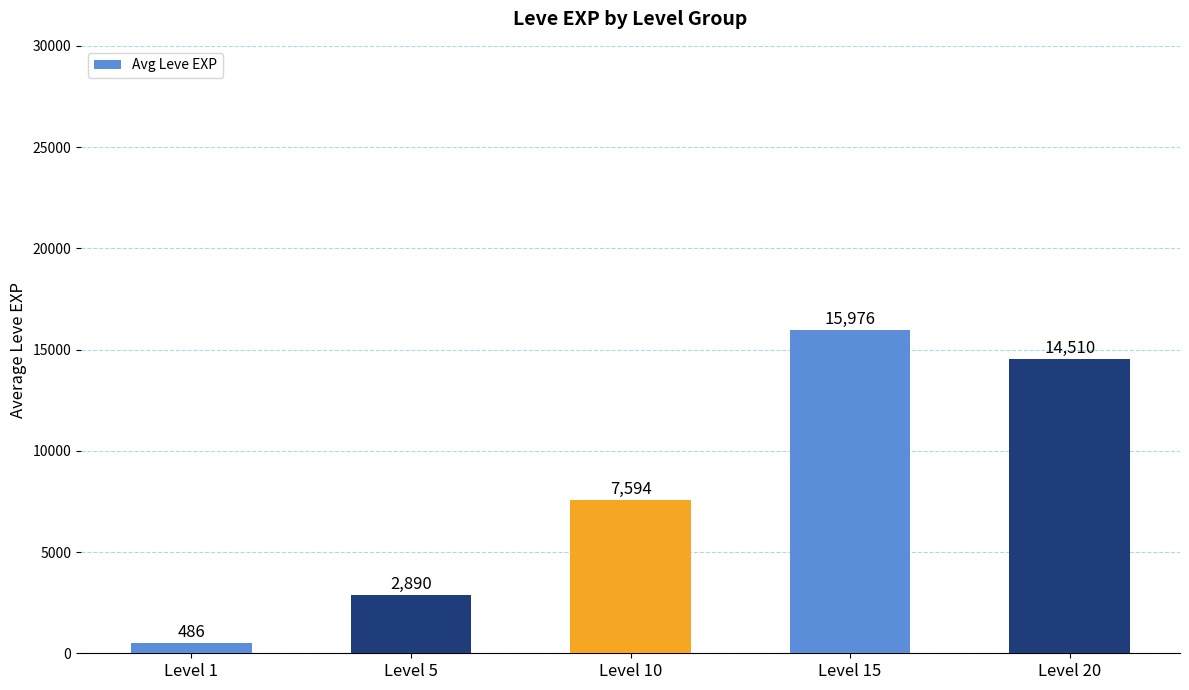

Count the number of categories in the chart.

5